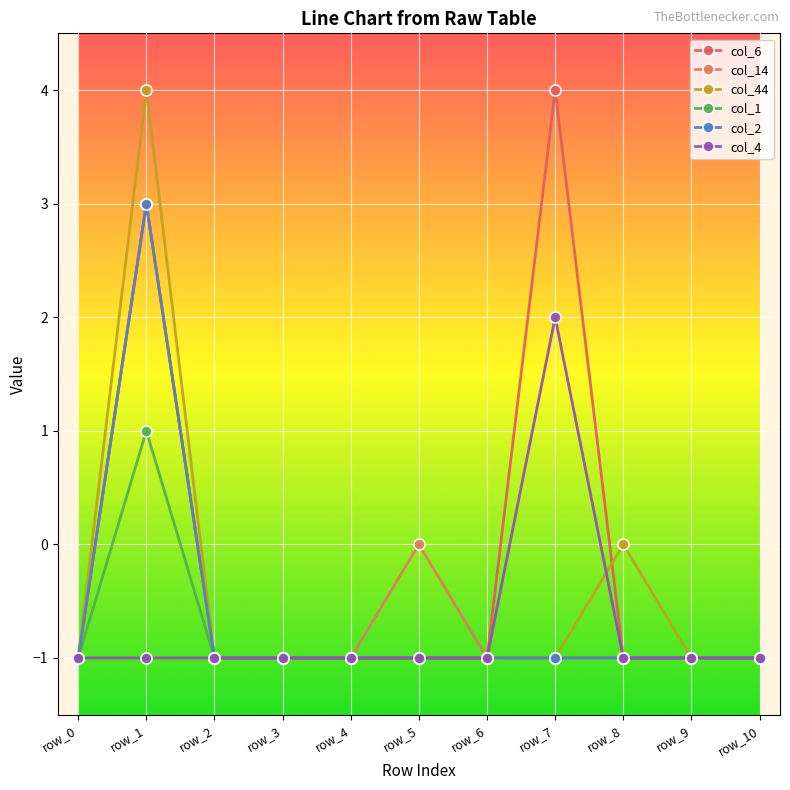

List the labels in order of col_2 value, largest first.

row_1, row_0, row_2, row_3, row_4, row_5, row_6, row_7, row_8, row_9, row_10